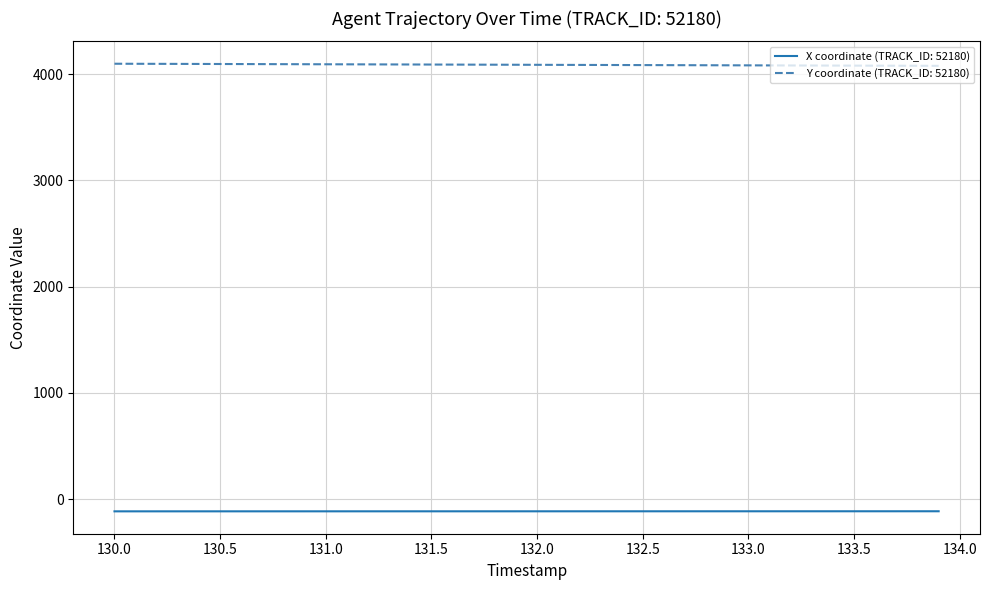

What is the greatest value displayed?

4099.1